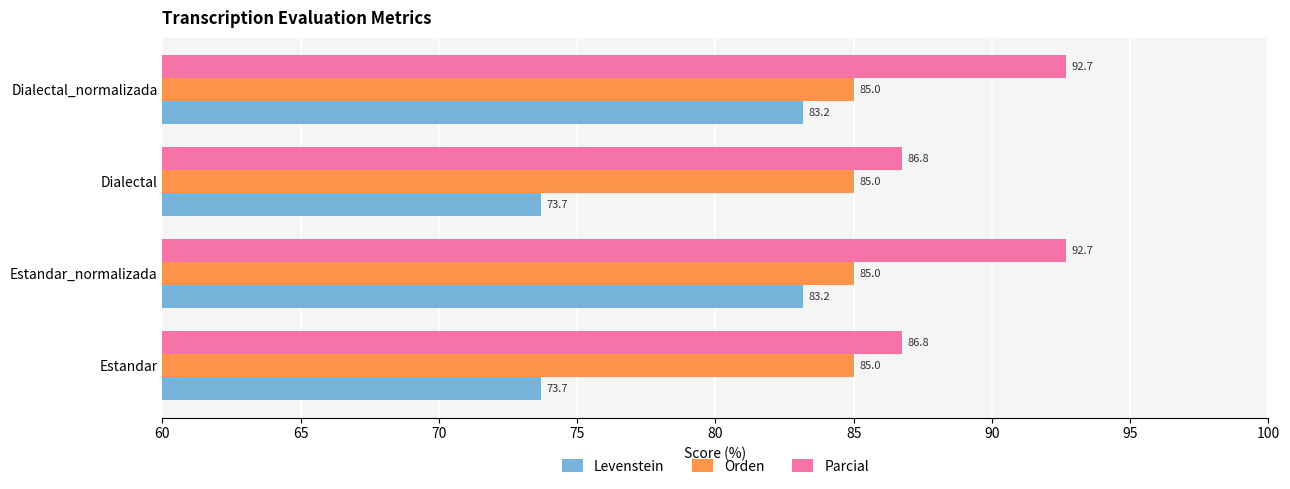

What are all the series names shown in the legend?

Levenstein, Orden, Parcial